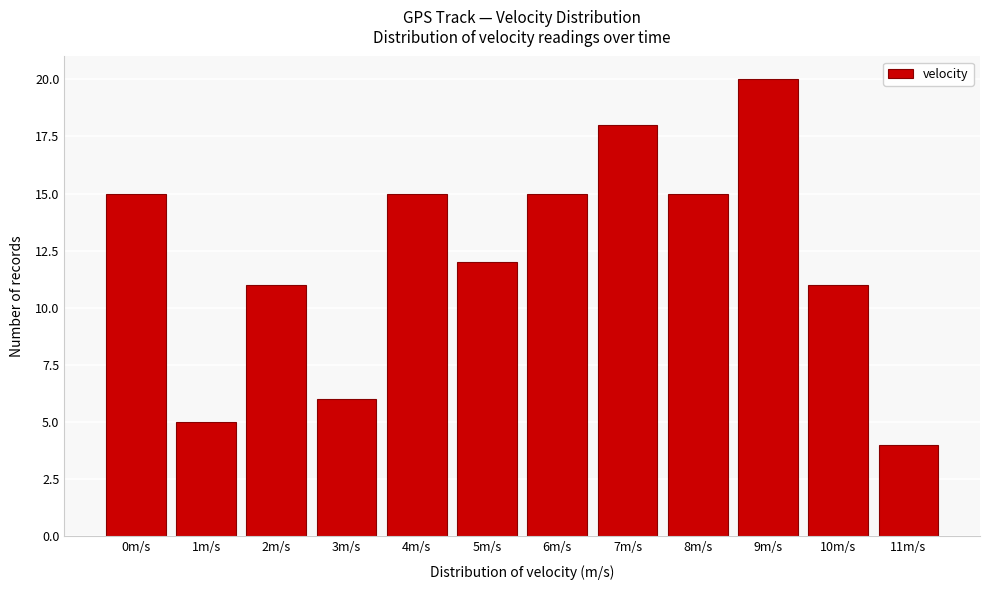

Reading left to right, what are all the values shown in this chart?

0m/s=15	1m/s=5	2m/s=11	3m/s=6	4m/s=15	5m/s=12	6m/s=15	7m/s=18	8m/s=15	9m/s=20	10m/s=11	11m/s=4